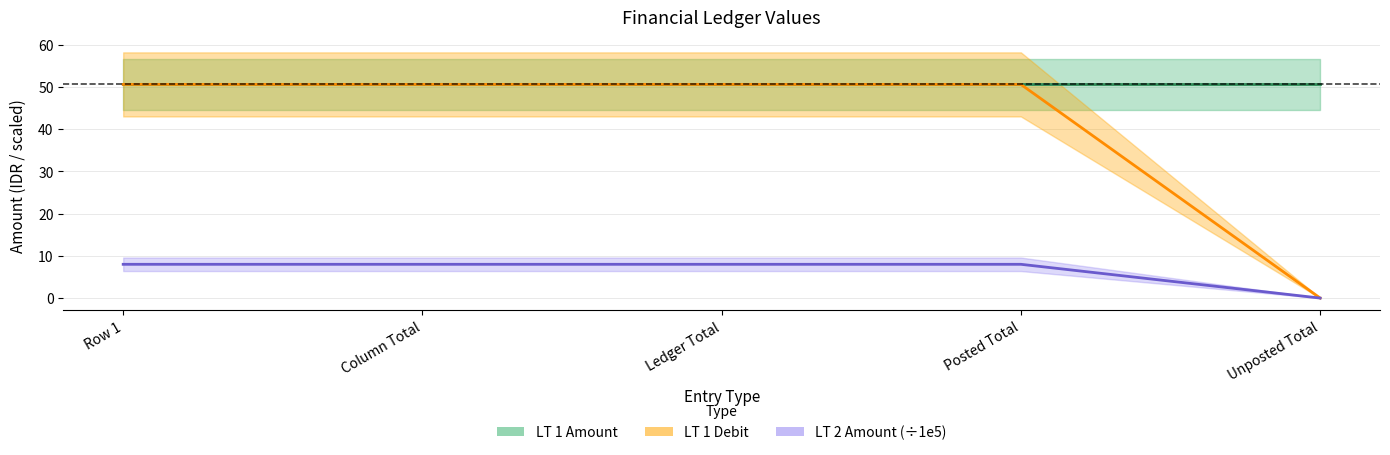

Does the chart display data point markers on the line(s)?

No